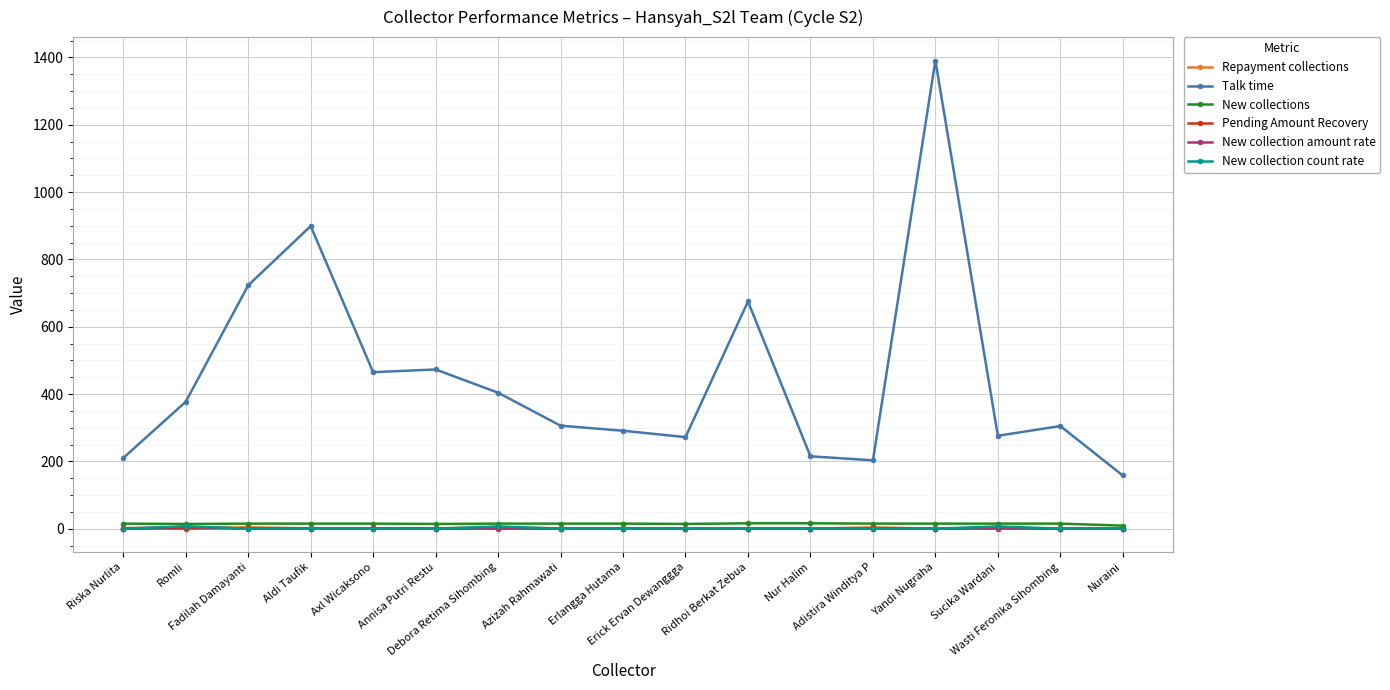

How many values in the Talk time series are below 306?

8